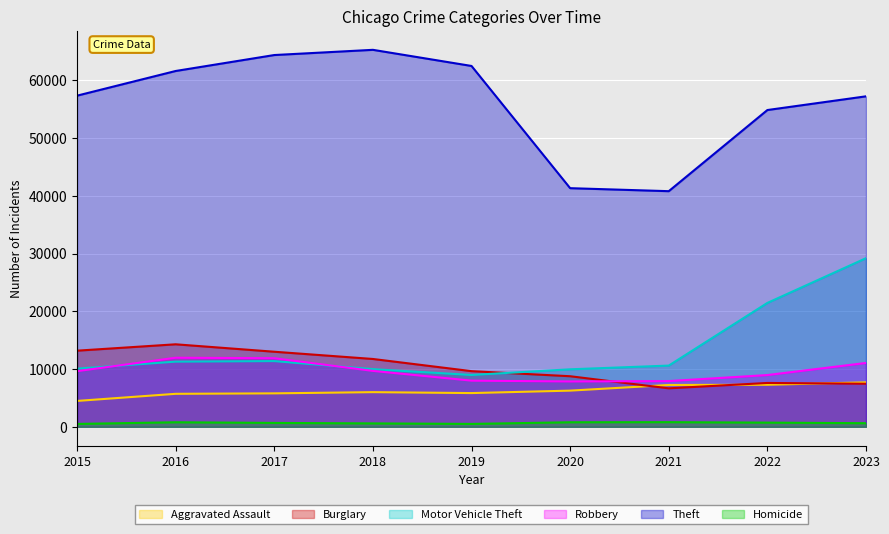

List the labels in order of Aggravated Assault value, smallest first.

2015, 2016, 2017, 2019, 2018, 2020, 2021, 2022, 2023